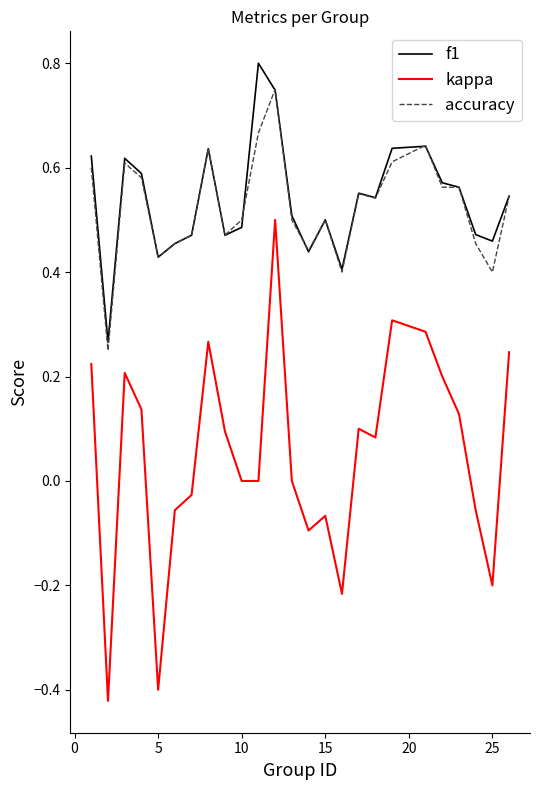

True or false: accuracy and kappa cross at least once.

False